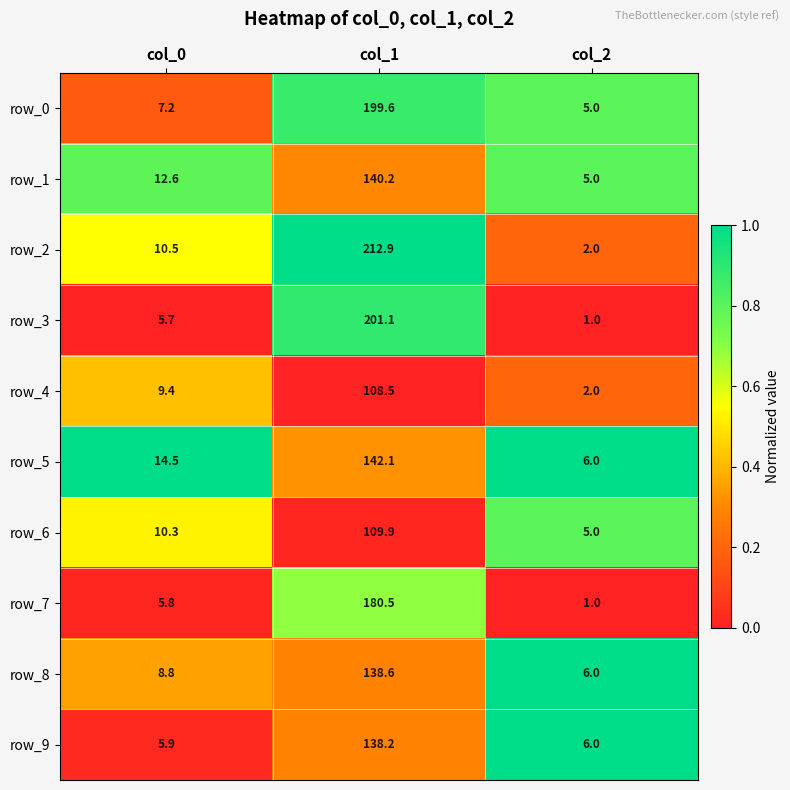

What is the sum of all row_0 values?

211.8